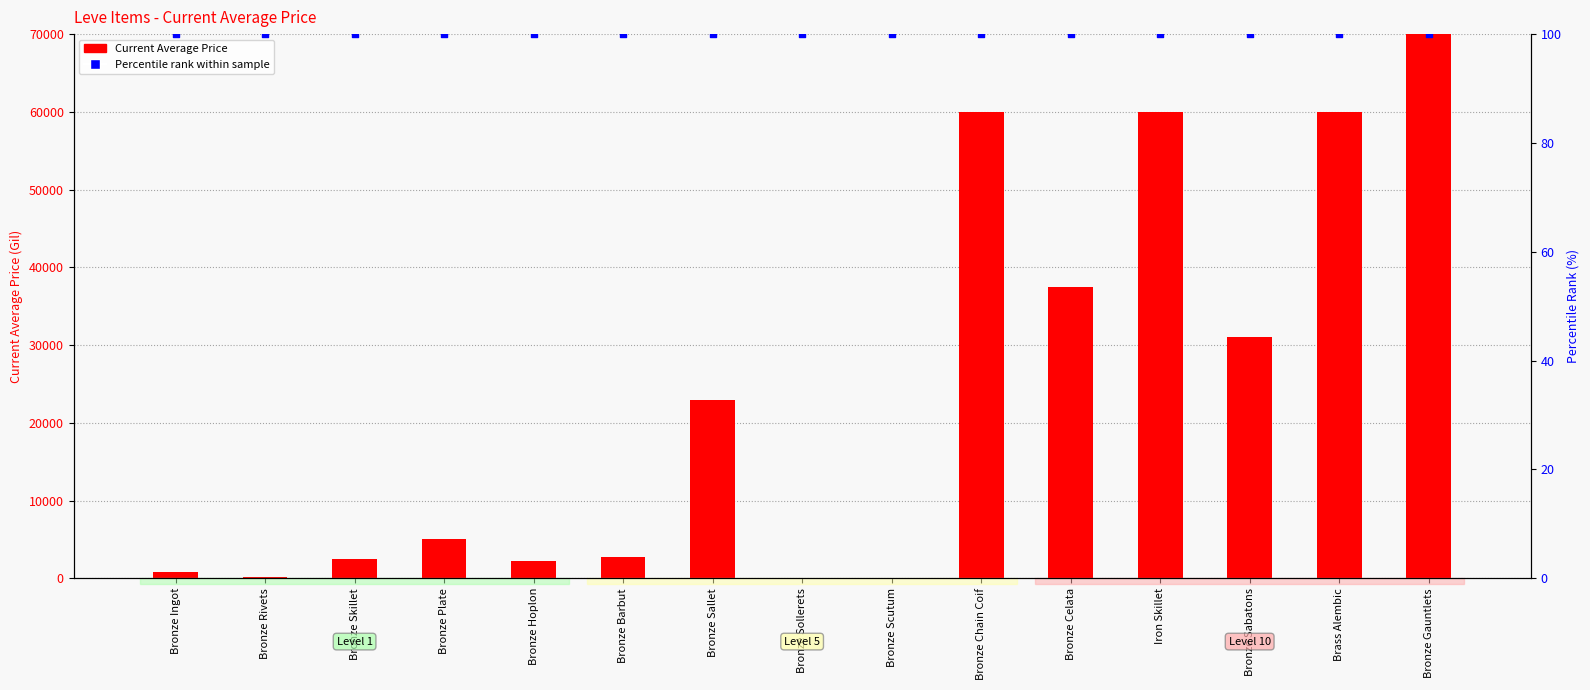

Is the value of Current Average Price at Bronze Rivets greater than the value of Percentile rank within sample at Bronze Rivets?

Yes